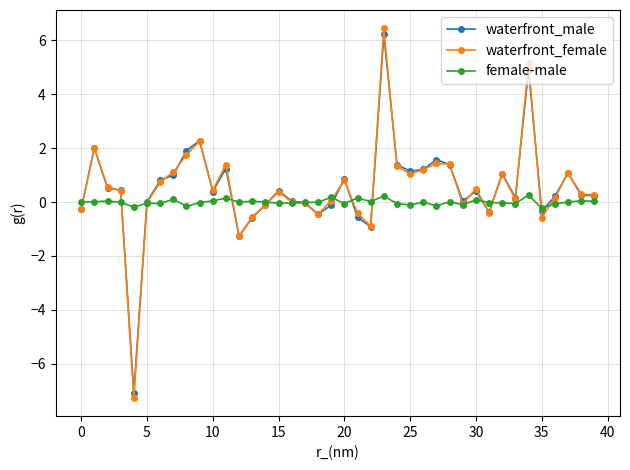

True or false: waterfront_female and female-male intersect in this chart.

True